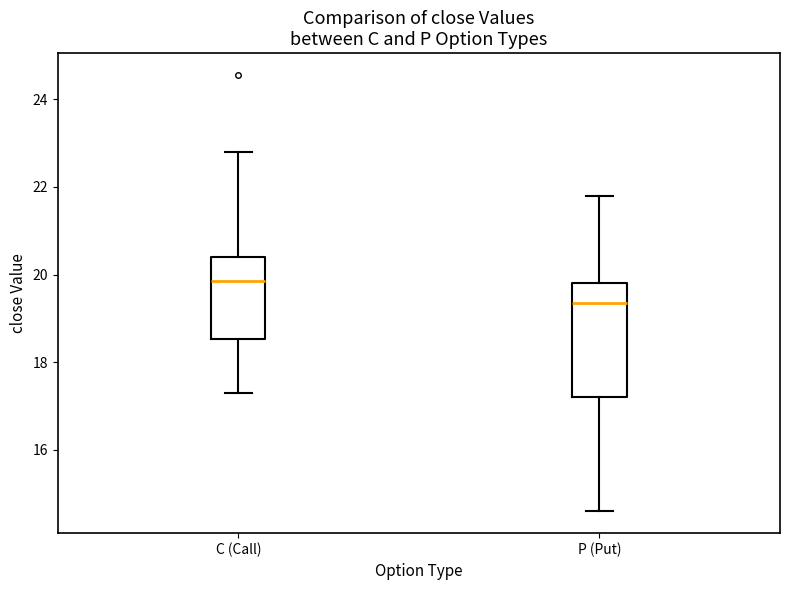

Reading left to right, transcribe this box plot: for each box, give where its median line is, the range the box spans, and where its two whiskers end, as read against the y-axis. The values are not printed on the chart, so give them approximately, as read against the axis.

C (Call): median 19.8, box 18.6 to 20.4, whiskers 17.4 to 22.8
P (Put): median 19.4, box 17.2 to 19.8, whiskers 14.6 to 21.8